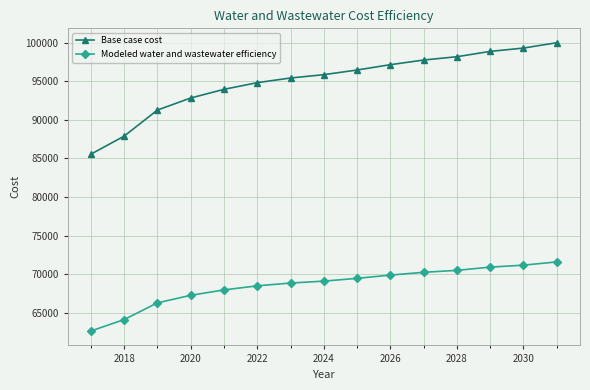

True or false: Base case cost and Modeled water and wastewater efficiency cross at least once.

False